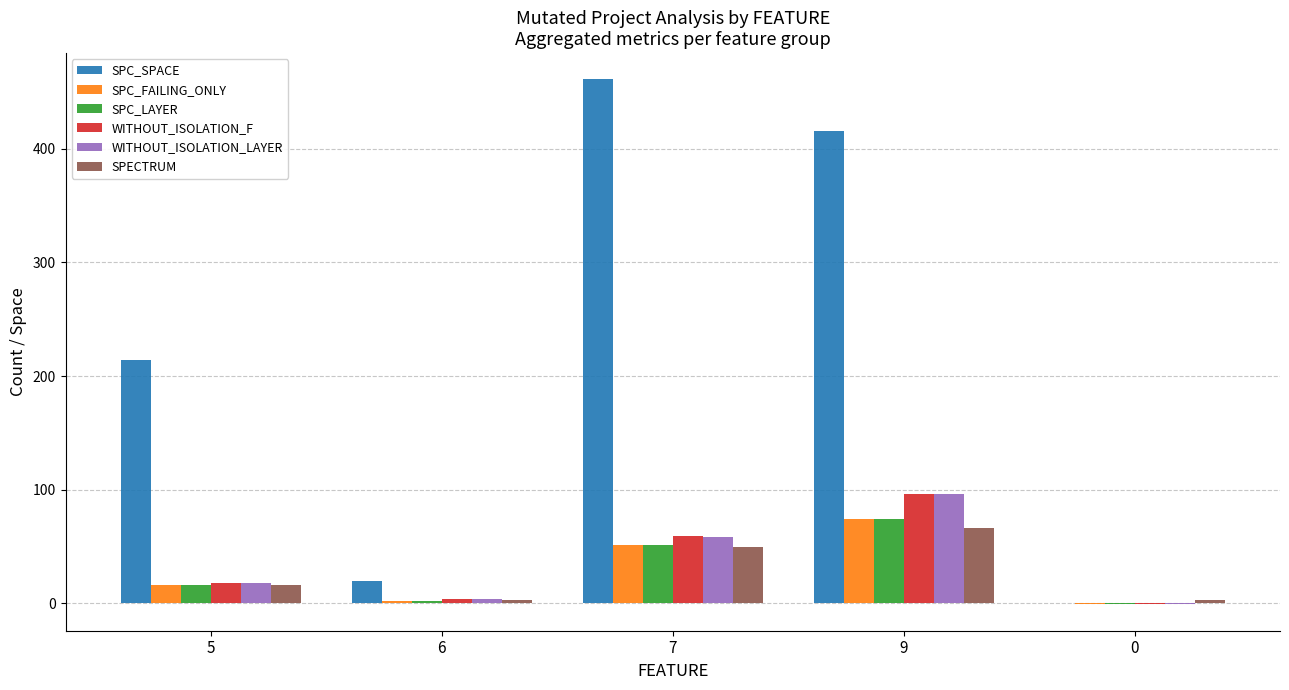

What is the highest value of the SPC_FAILING_ONLY series?

74